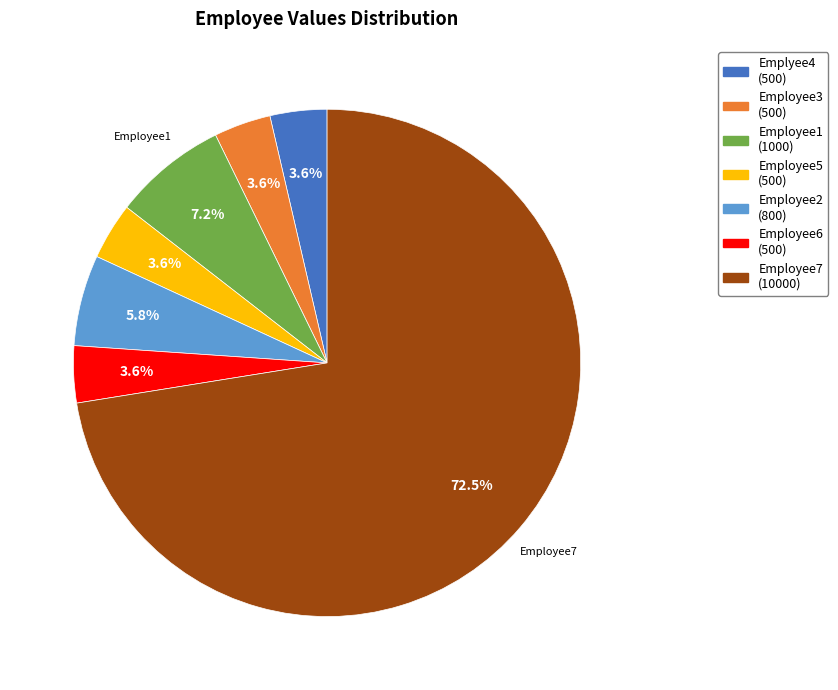

To the nearest percent, what is the average slice percentage?

14%